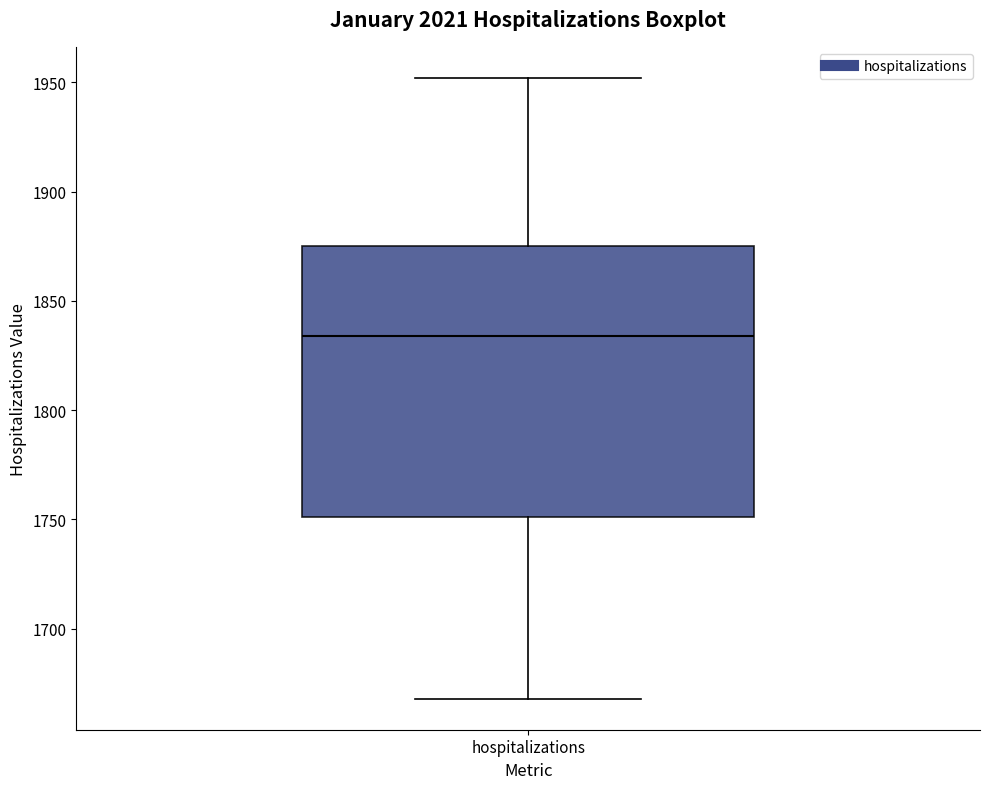

Transcribe this box plot: give where the median line is, the range the box spans, and where the two whiskers end, as read against the y-axis. The values are not printed on the chart, so give them approximately, as read against the axis.

median 1835, box 1750 to 1875, whiskers 1670 to 1950